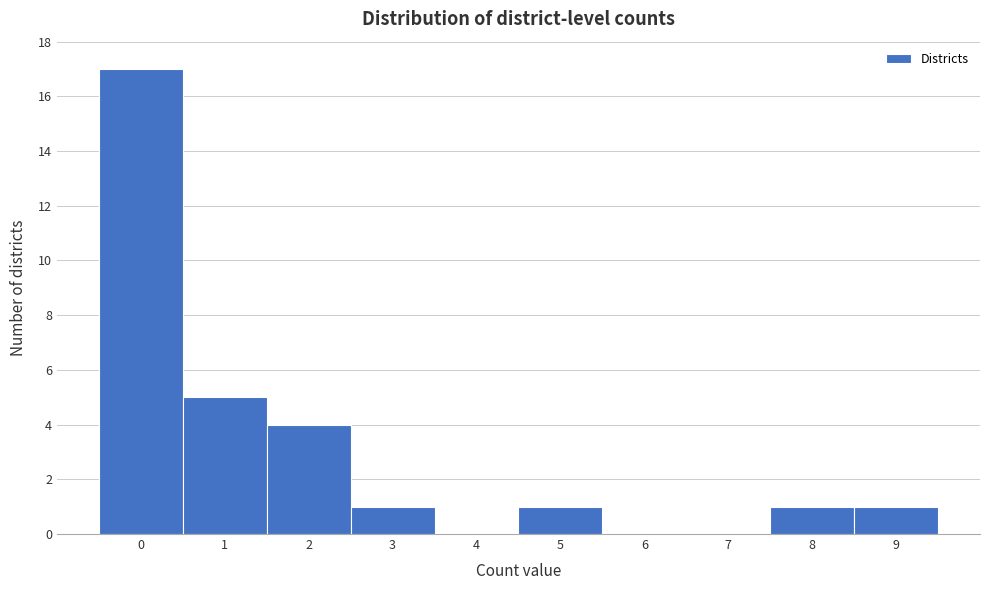

Reading left to right, what are all the values shown in this chart?

0=17	1=5	2=4	3=1	4=0	5=1	6=0	7=0	8=1	9=1